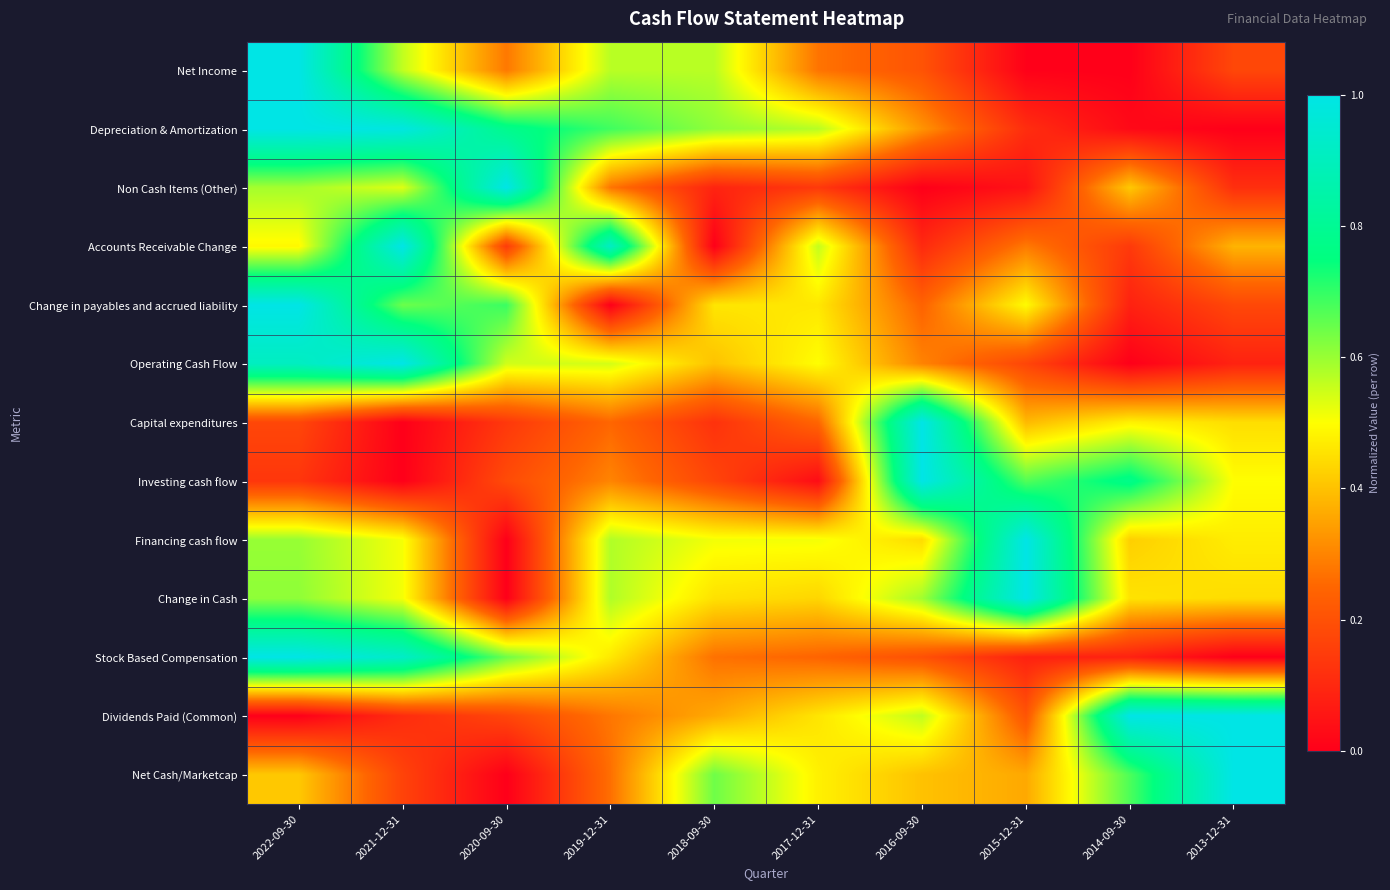

Which label corresponds to the smallest value in the chart?

2014-09-30